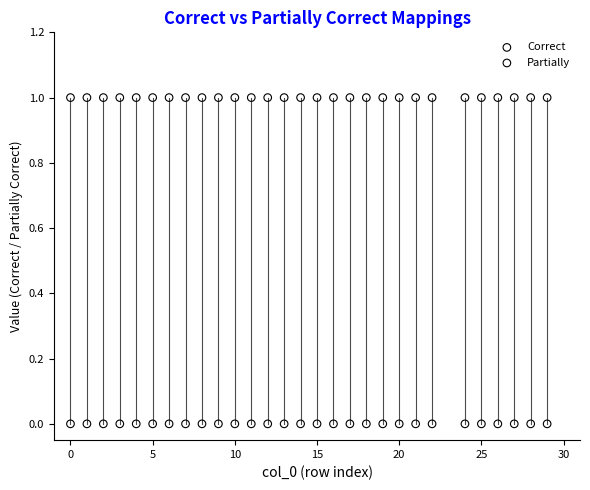

What is the X range (max minus min) for the scatter plot?

29